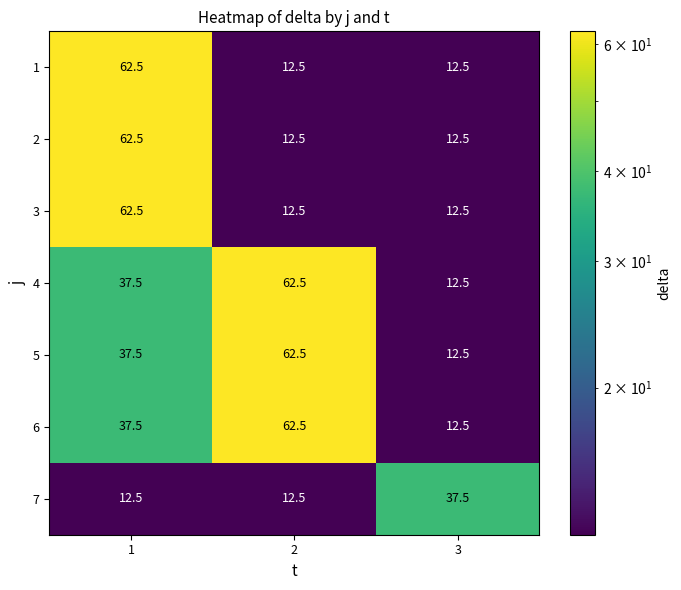

What is the difference between the maximum and minimum values in the 6 series?

50.0